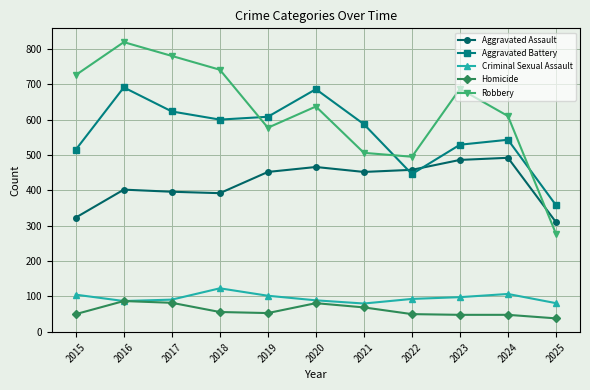

At which label does Aggravated Battery first exceed 587?

2016